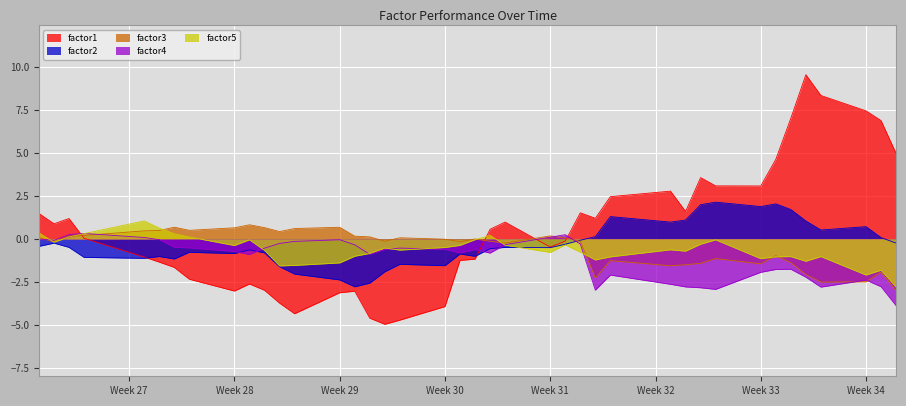

Which series has the largest range (max minus min)?

factor1